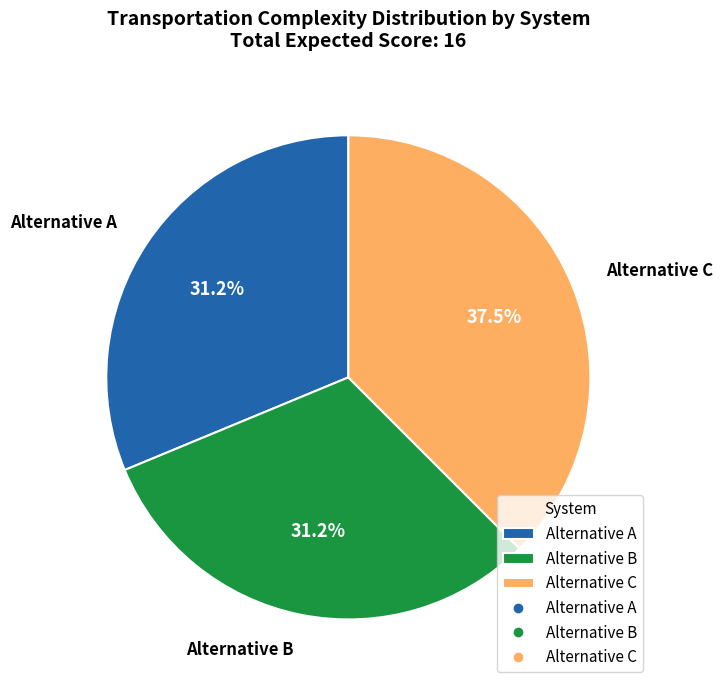

To the nearest percent, what is the combined percentage of Alternative C and Alternative B?

69%